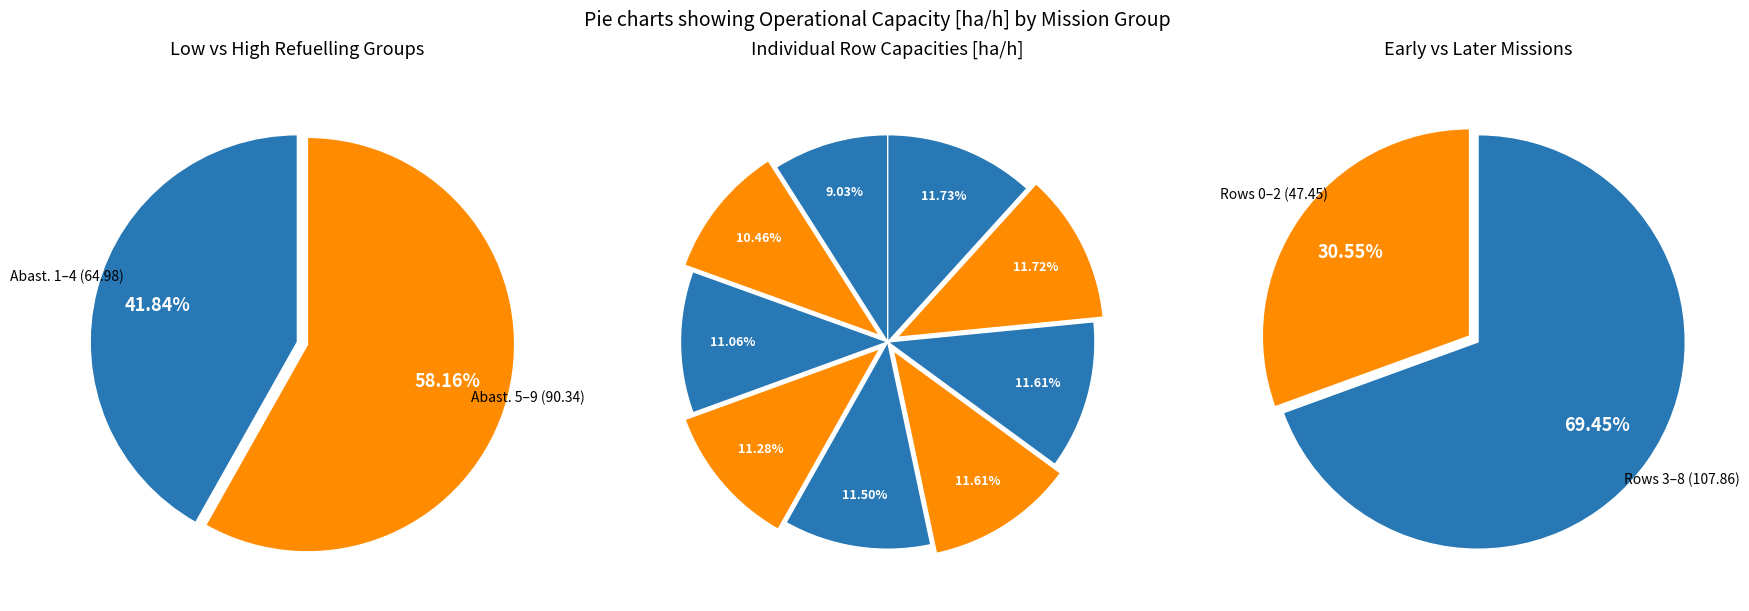

What is the smallest slice in the pie chart?

Row 0